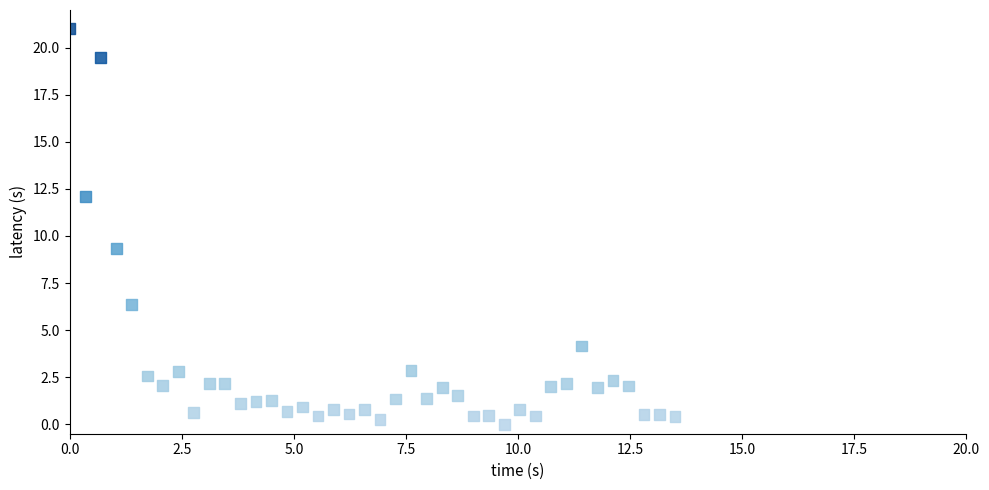

What is the range of Y values (max minus min)?

21.0